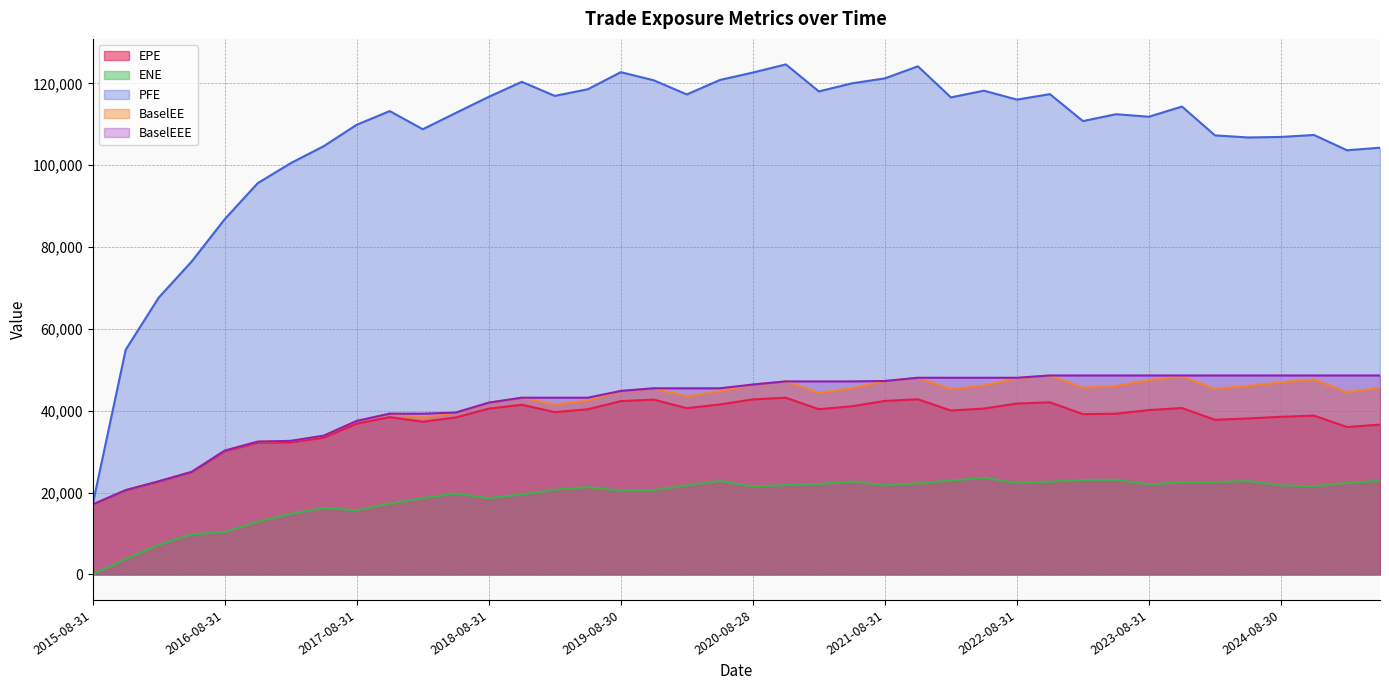

What is the total value across all series at 2025-05-30?

257991.8